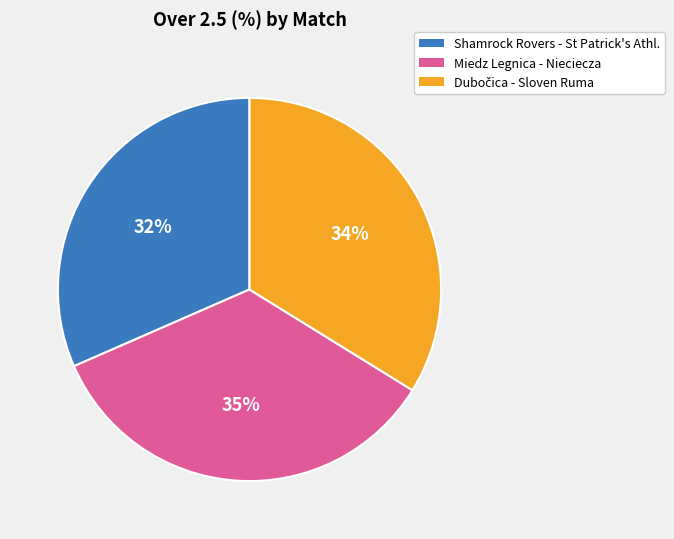

Does Shamrock Rovers - St Patrick's Athl. account for over 50% of the chart?

No